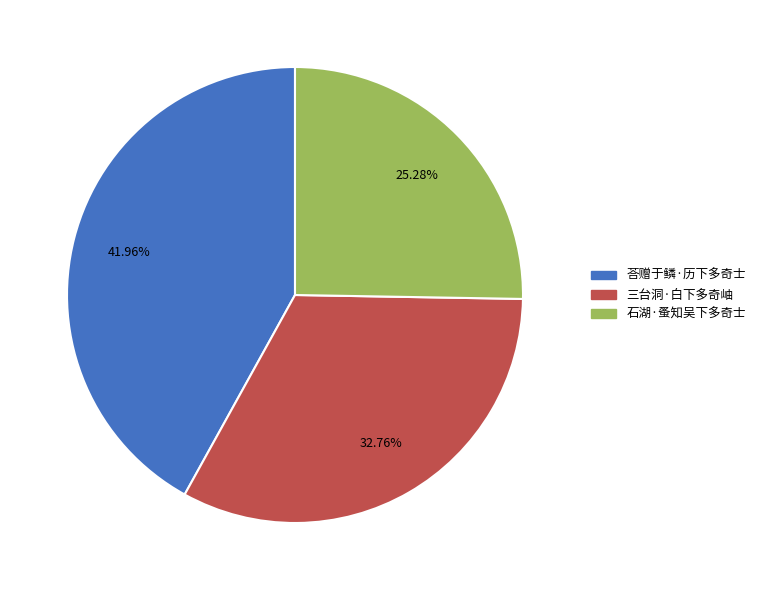

To the nearest percent, what is the difference between the 三台洞·白下多奇岫 and 石湖·蚤知吴下多奇士 slice percentages?

7%